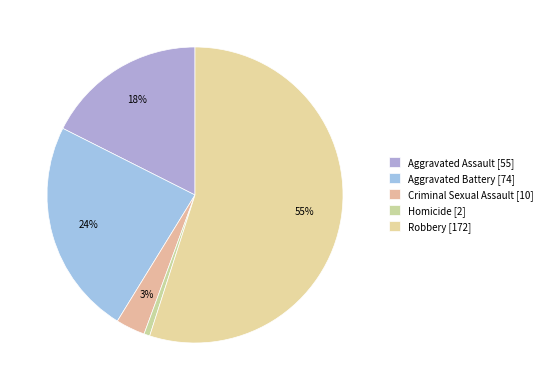

The Criminal Sexual Assault slice represents 3% of the pie. True or false?

True